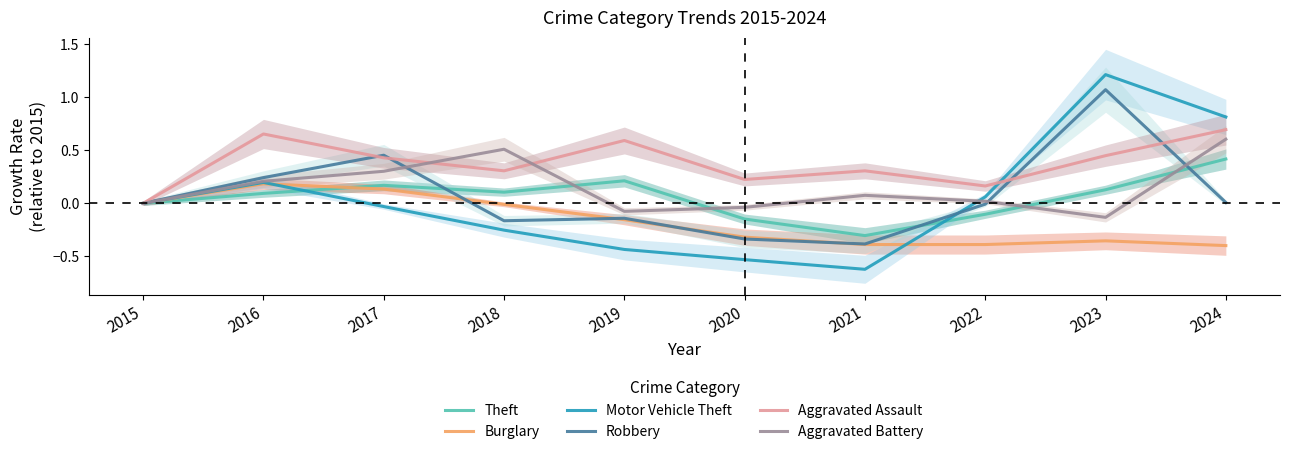

What is the value of the Theft point at the 3rd from the left?

0.2